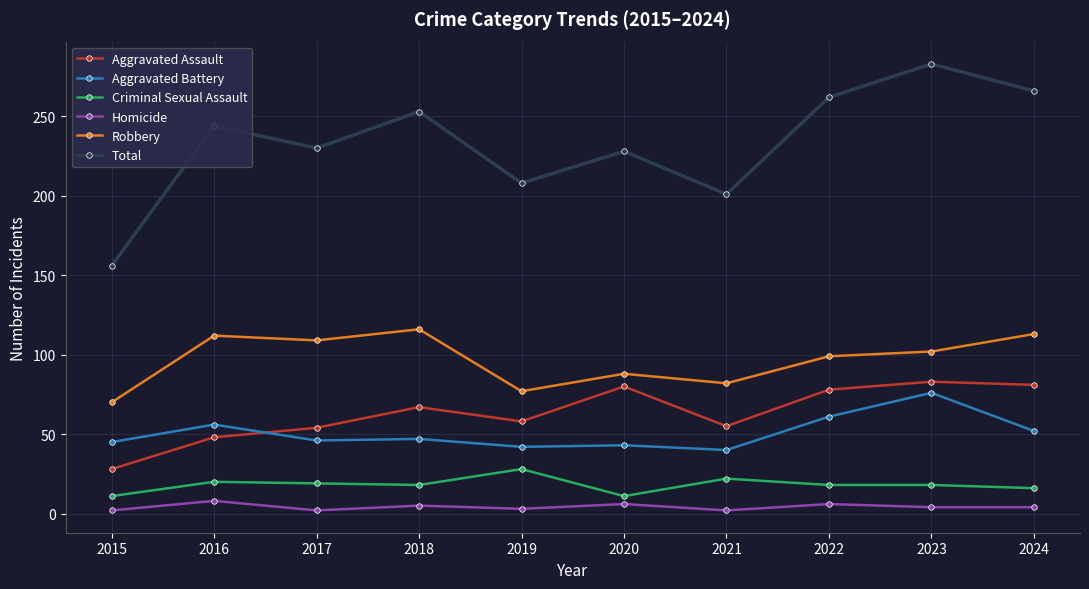

Which series has the widest spread of values?

Total